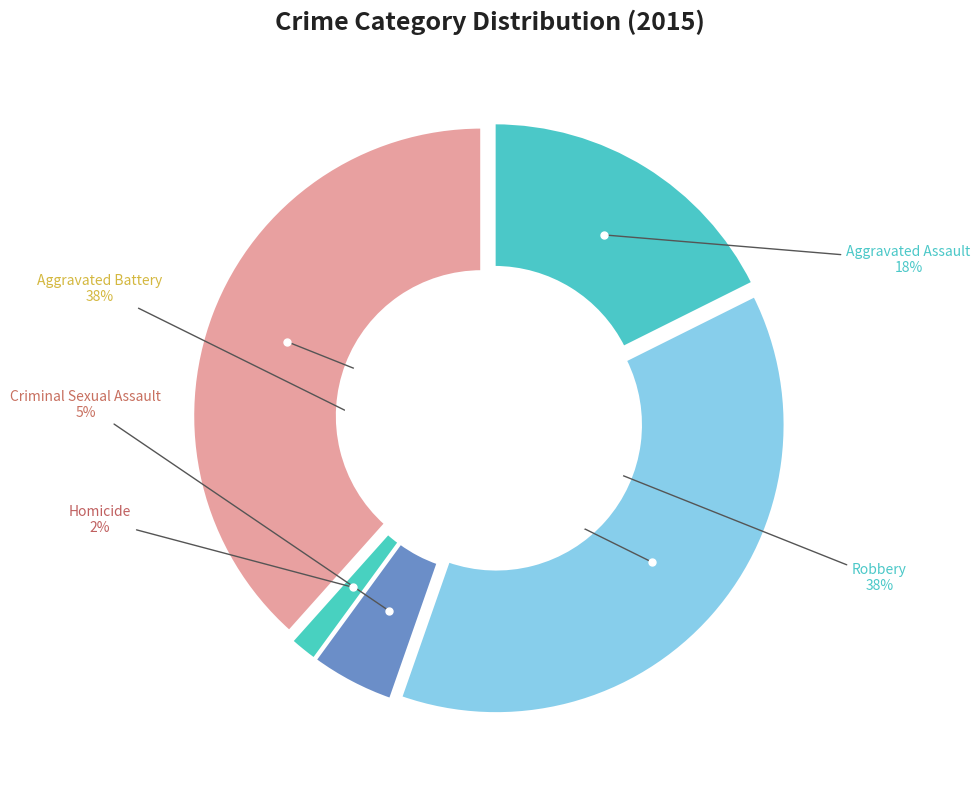

Count the number of slices in the pie.

5